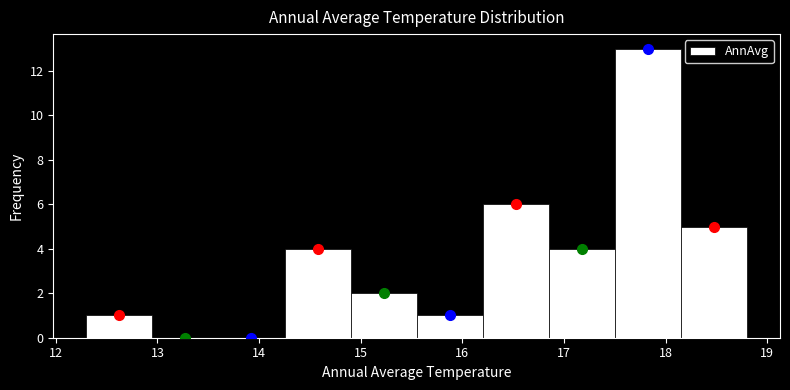

Which range on the x-axis has the tallest bar?

17.50 to 18.15